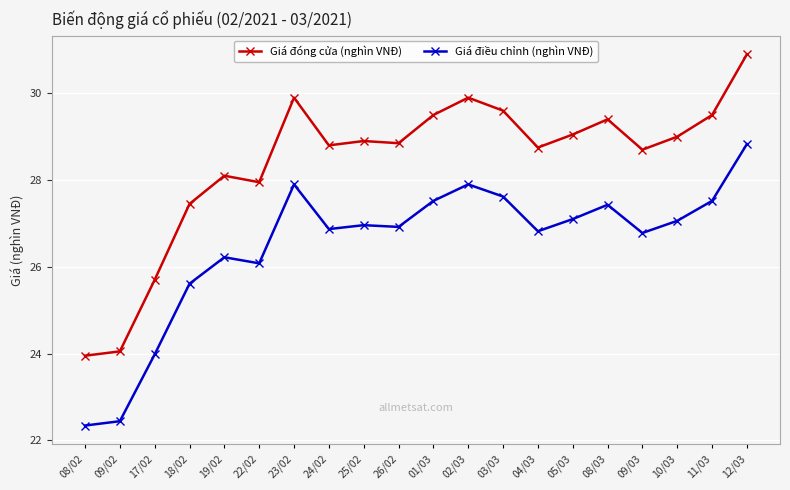

What is the difference between the maximum and second lowest values in the Giá điều chỉnh (nghìn VNĐ) series?

6.4